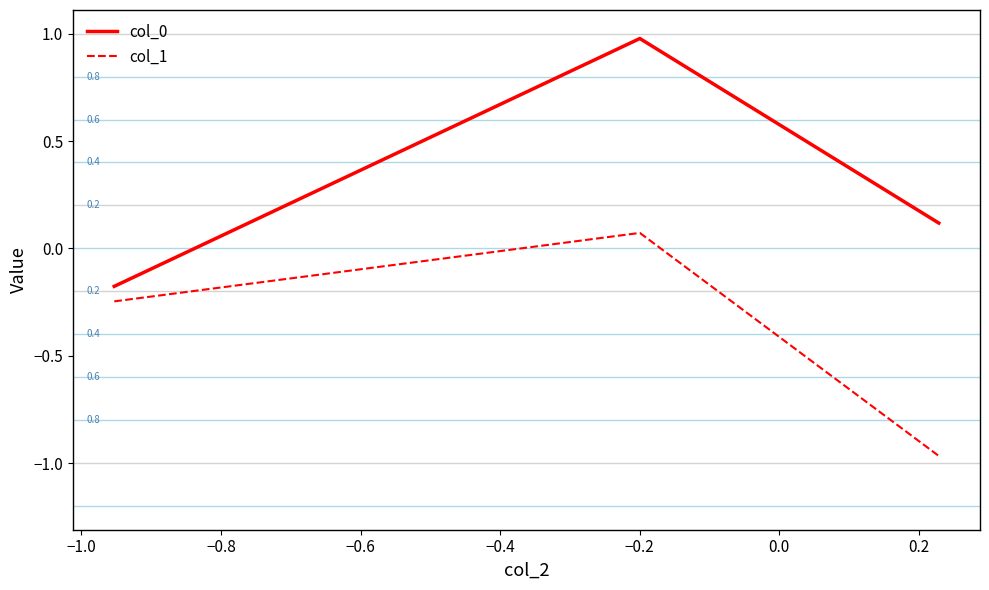

Which series has the largest range (max minus min)?

col_0